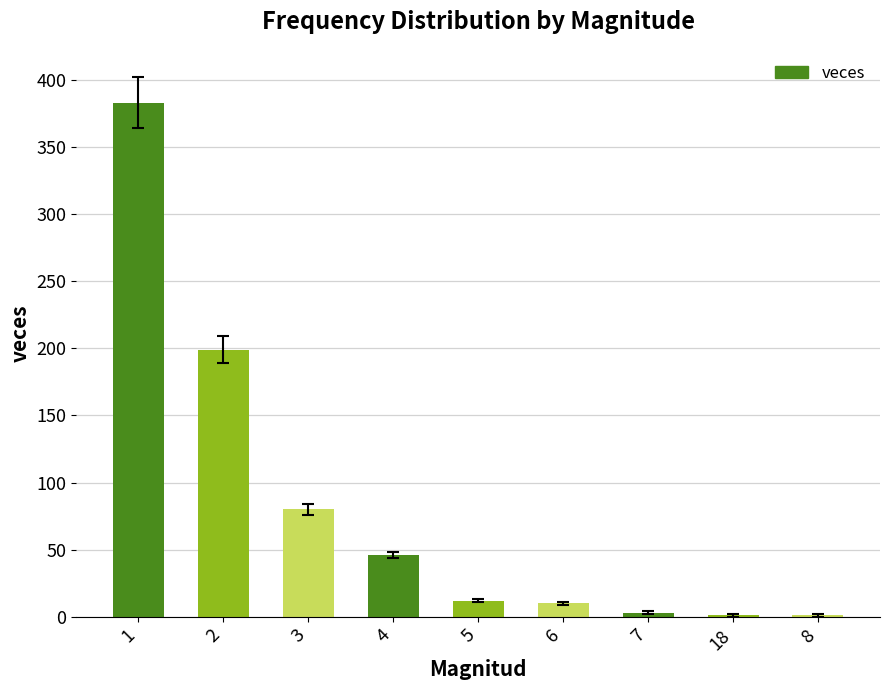

What is the greatest value displayed?

383